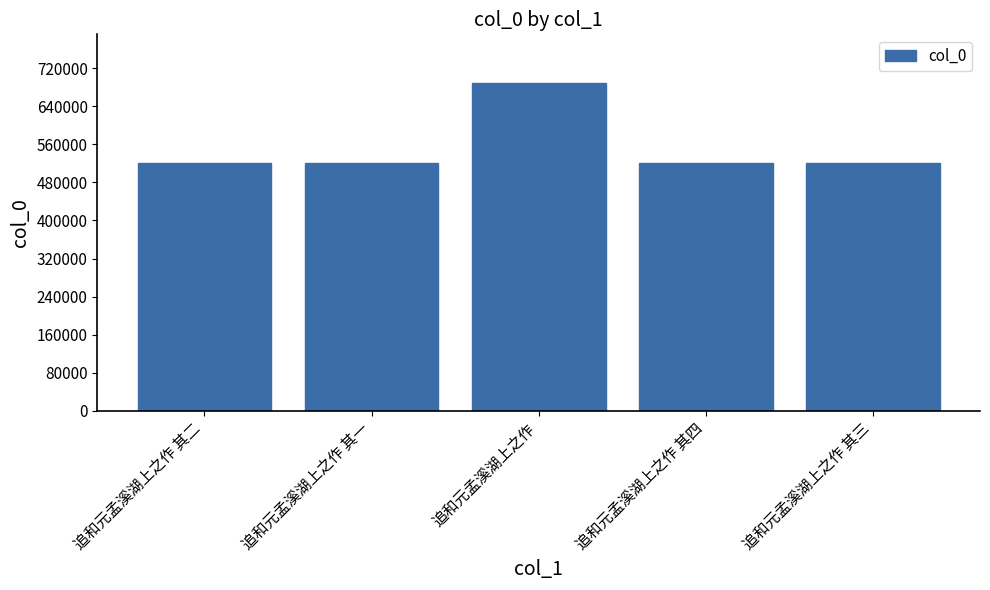

The chart shows a value of 519857 at 追和元孟溪湖上之作 其四. True or false?

True